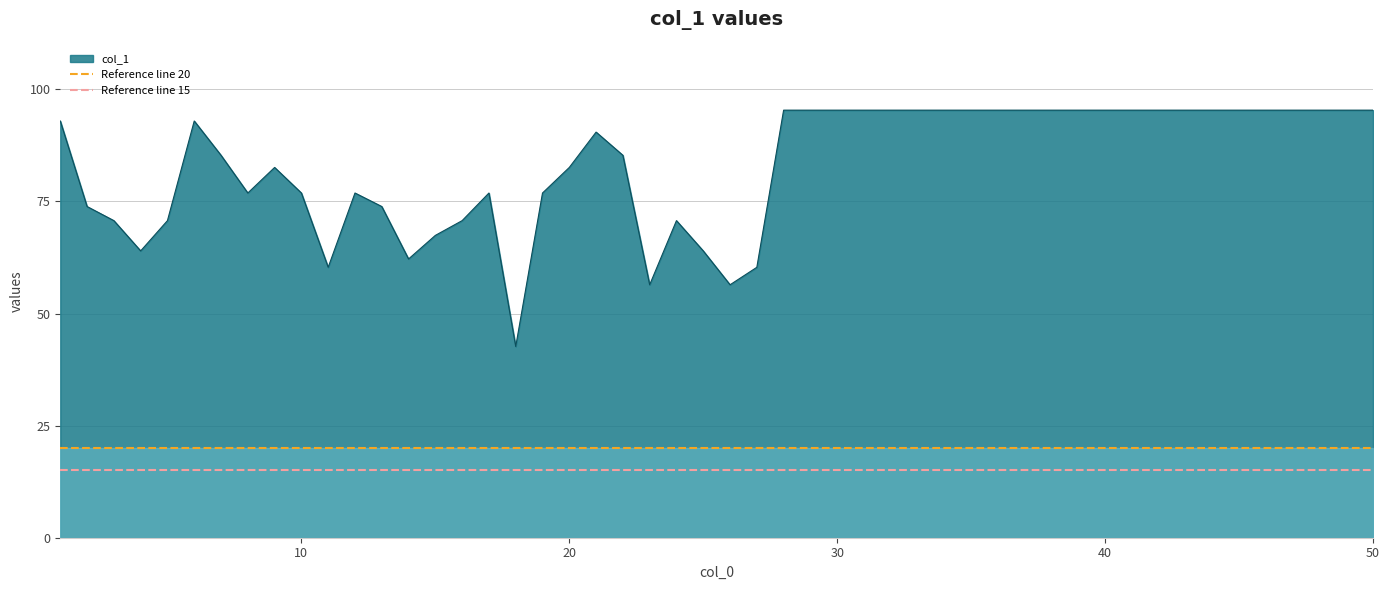

The value of col_1 at 20 is 146.6. True or false?

False